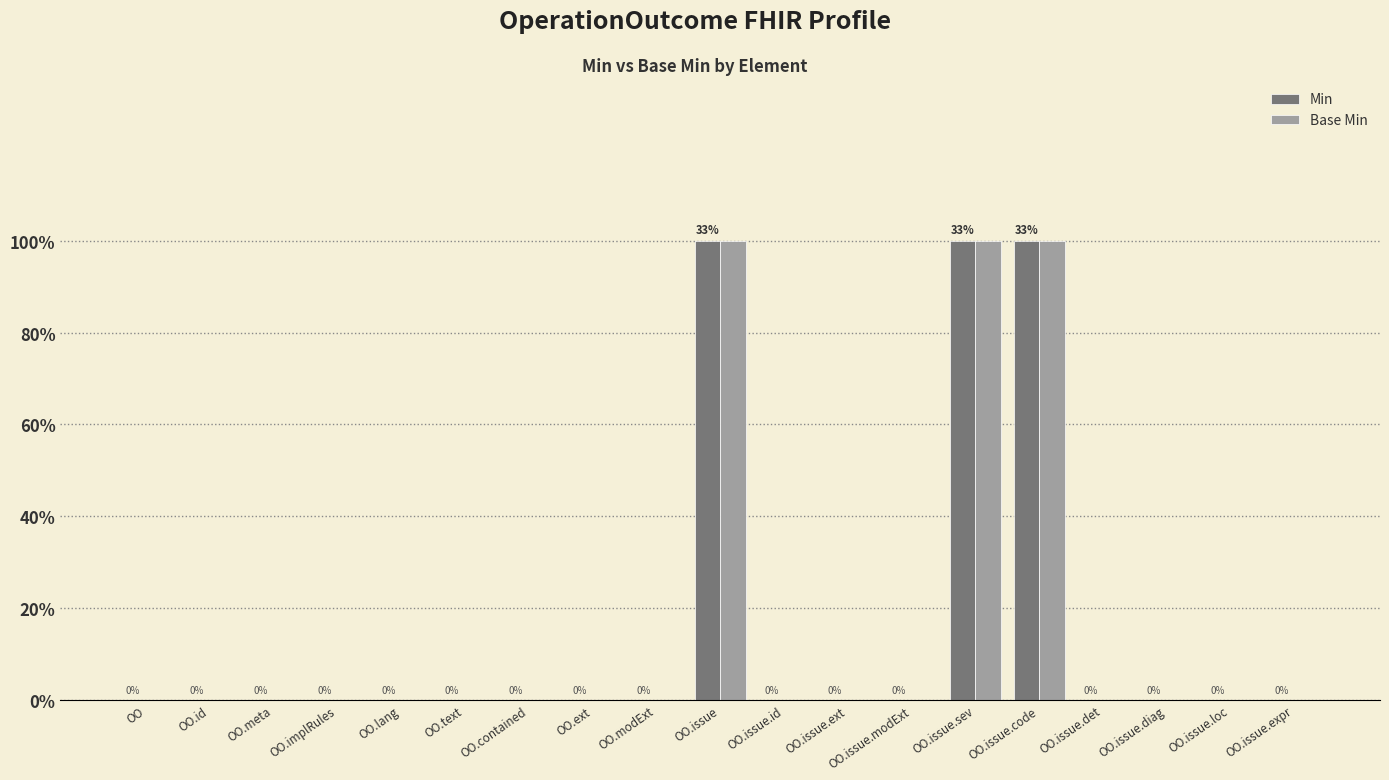

Which series has the widest spread of values?

Min